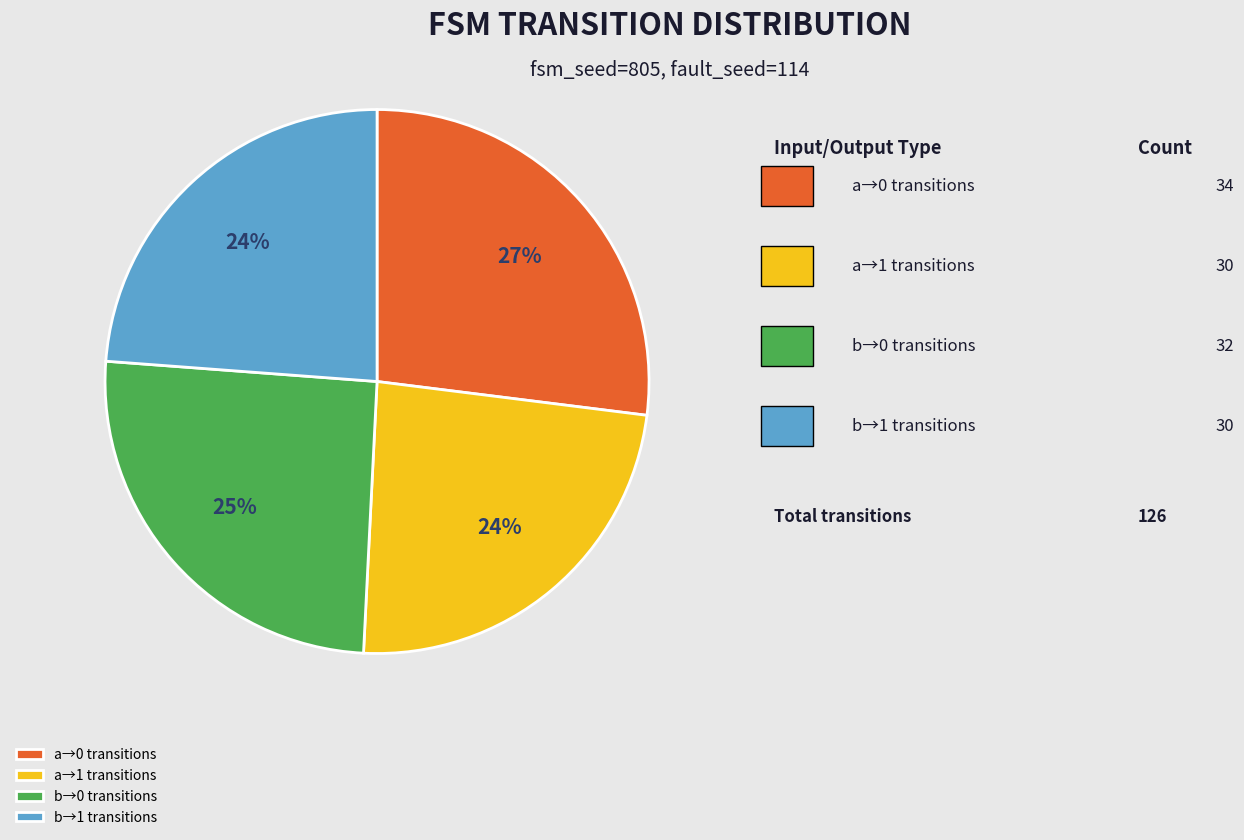

To the nearest percent, what is the average slice percentage?

25%